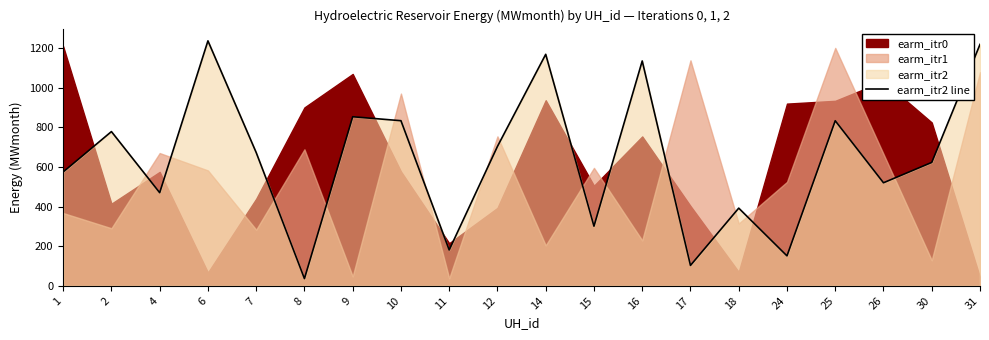

The value of earm_itr2 line at 15 is 300.9. True or false?

True